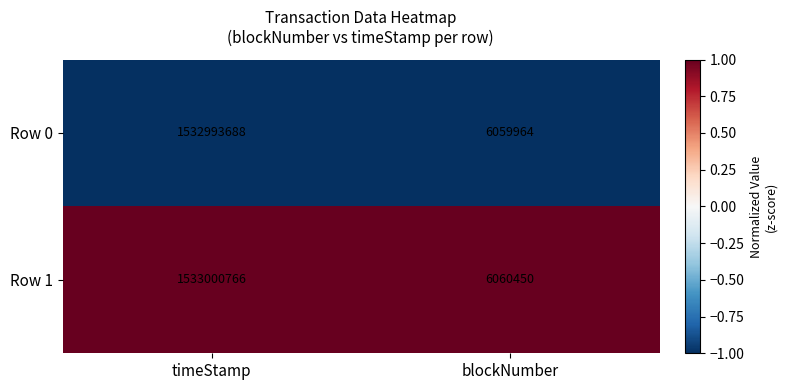

Which series has the largest range (max minus min)?

Row 1